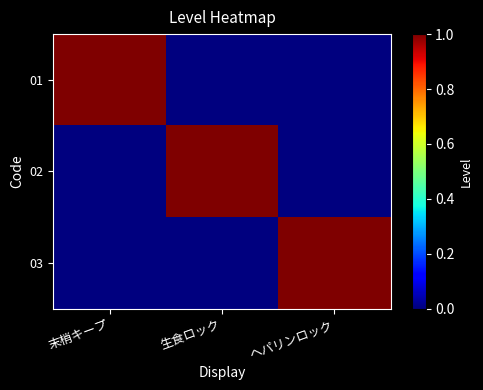

What is the maximum value shown in the chart?

1